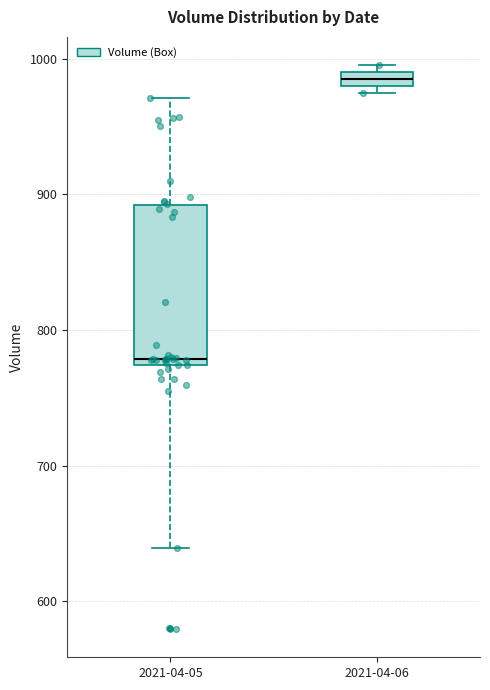

Which box's median line is the lowest?

2021-04-05